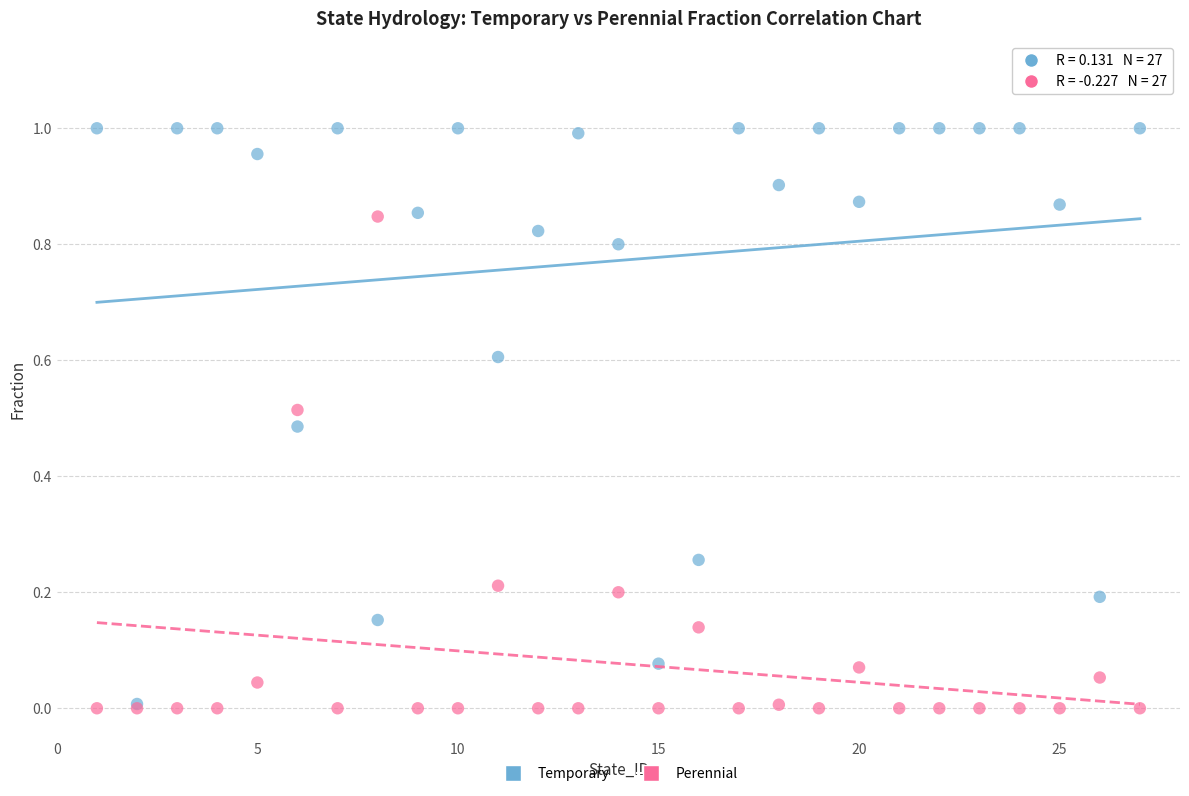

Which series has the widest spread of Y values?

Temporary